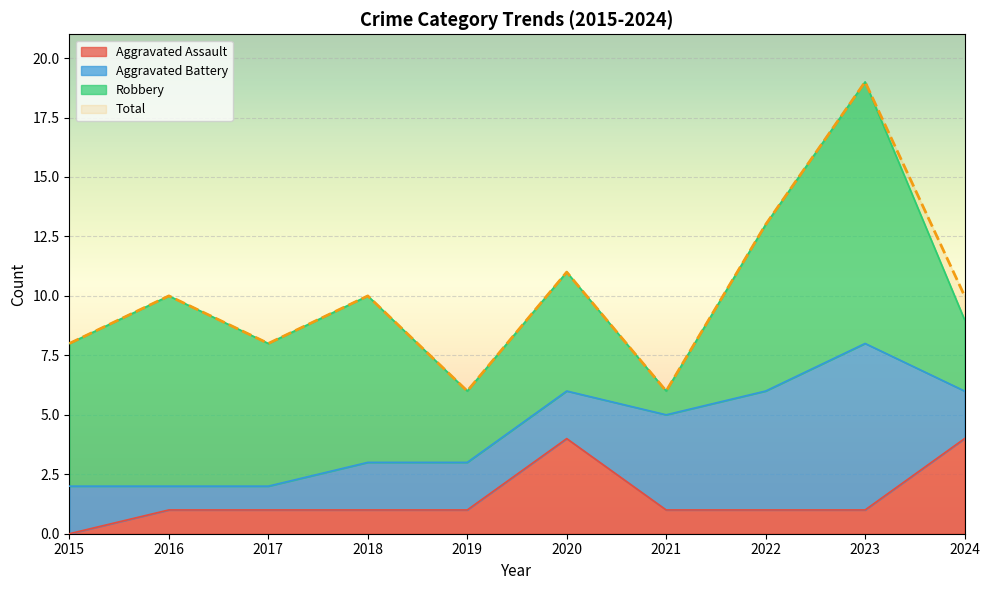

Is the value of Total at 2019 greater than the value of Aggravated Assault at 2023?

Yes